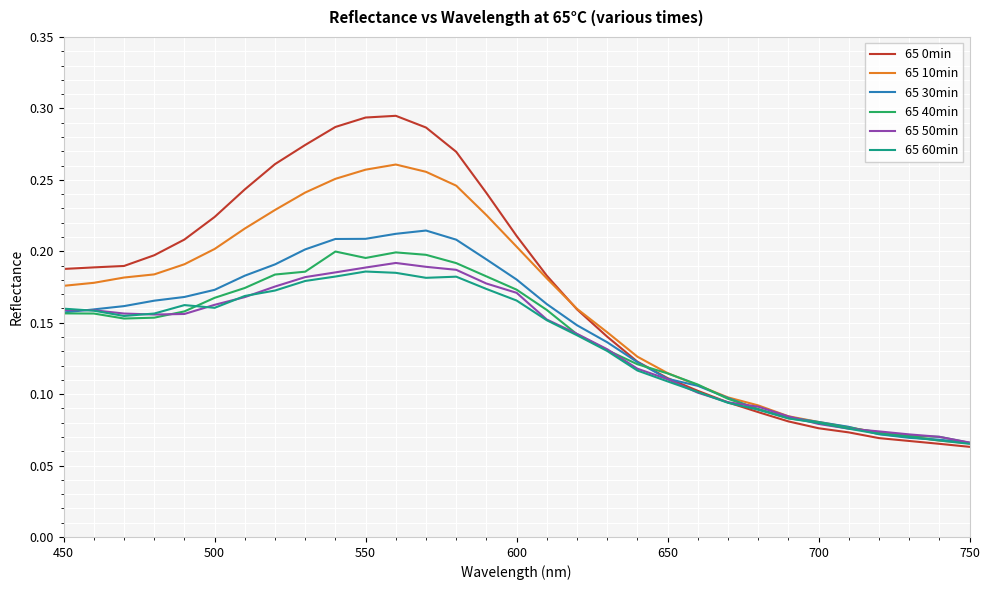

What are all the series names shown in the legend?

65 0min, 65 10min, 65 30min, 65 40min, 65 50min, 65 60min